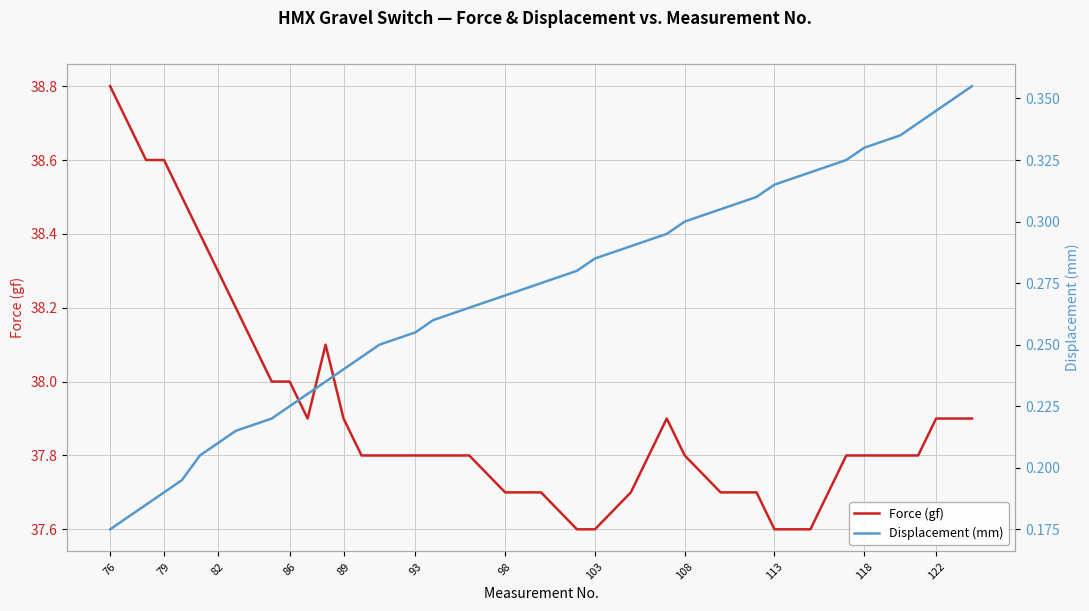

What is the maximum value for Force (gf)?

38.8